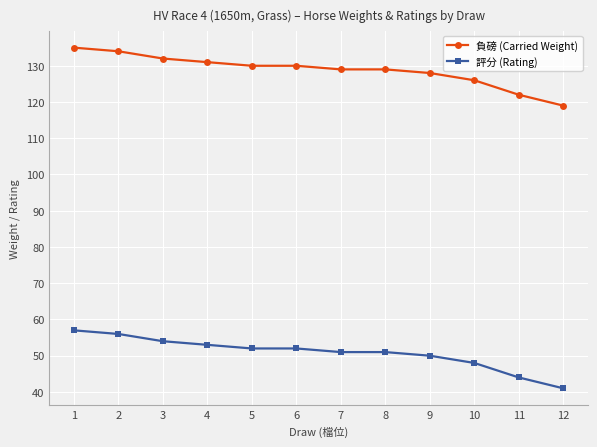

What is the spread (max minus min) of values at 7?

78